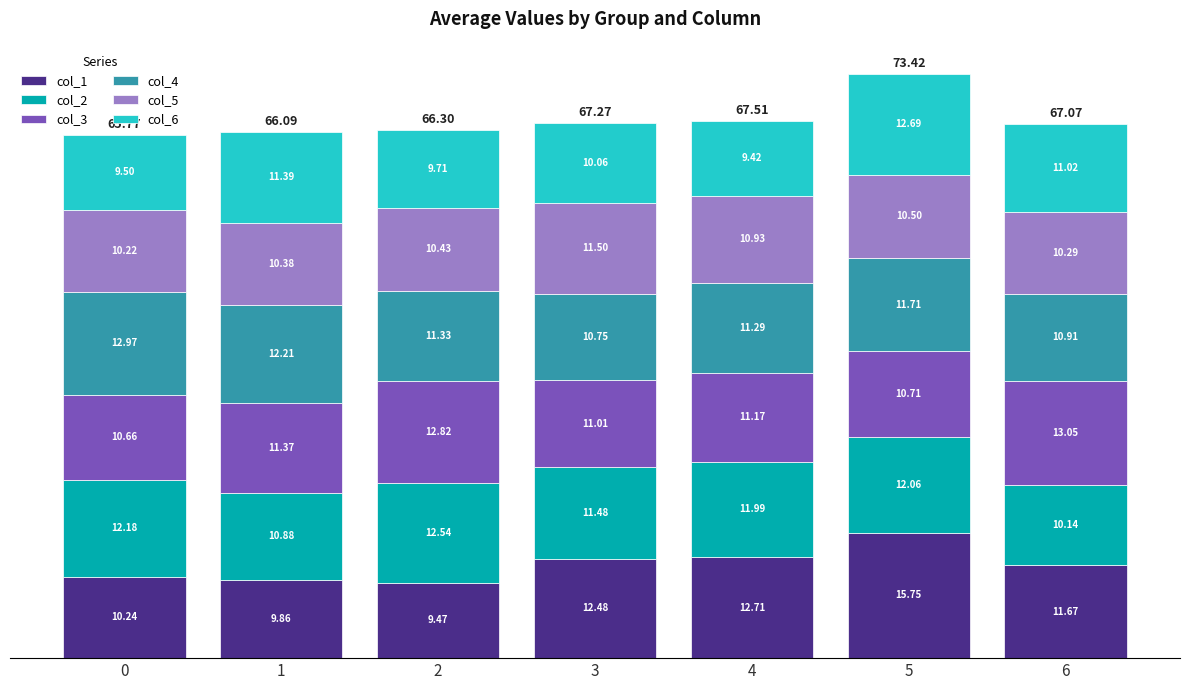

True or false: col_1 has a value of 12.7 at 4.

True